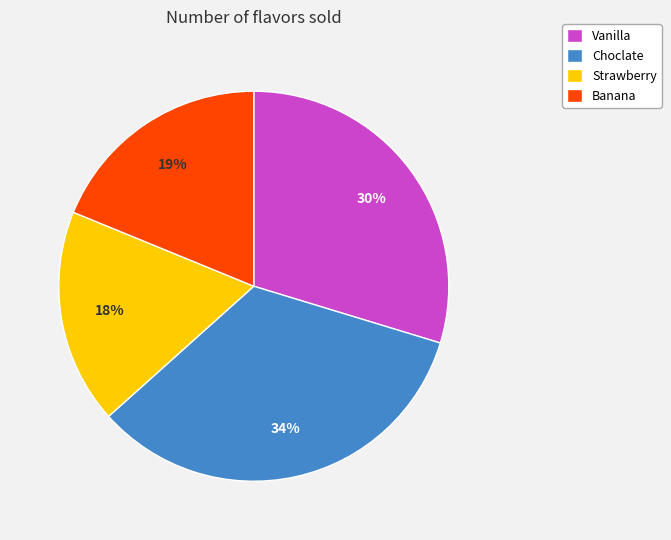

What percentage is the Banana slice, to the nearest percent?

19%